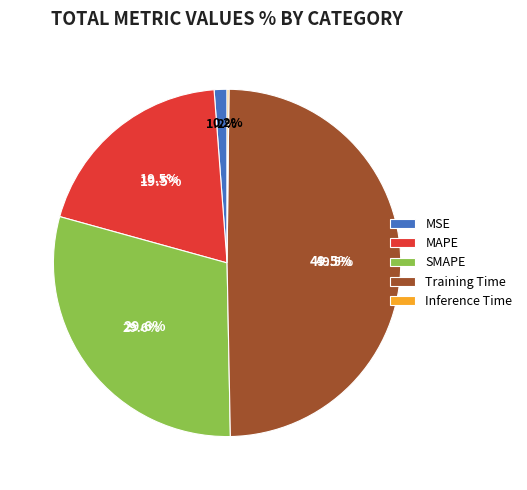

How many slices are in this pie chart?

5